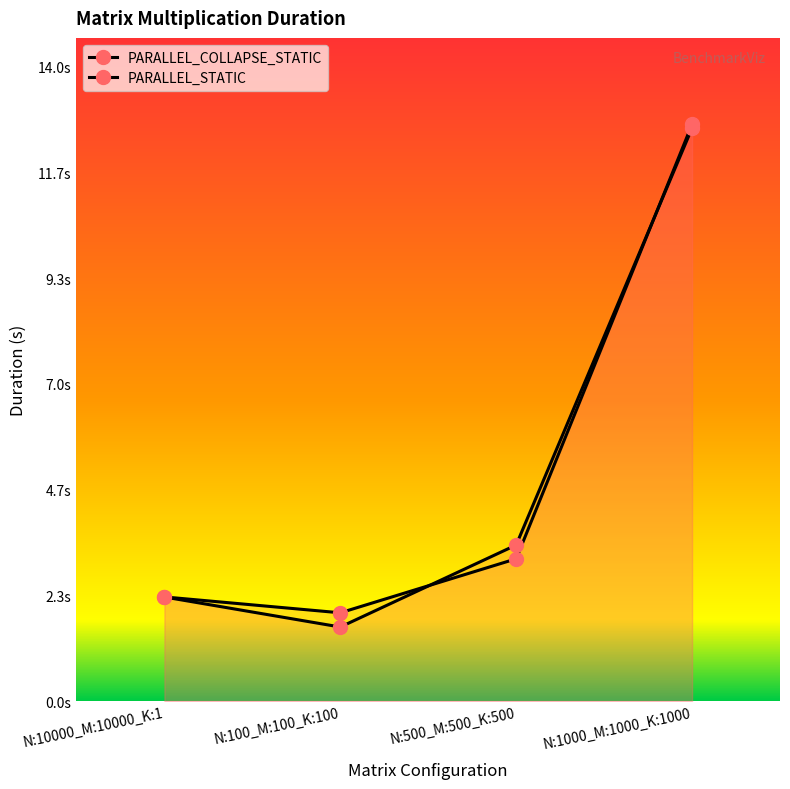

How many values in the PARALLEL_STATIC series exceed 3?

2